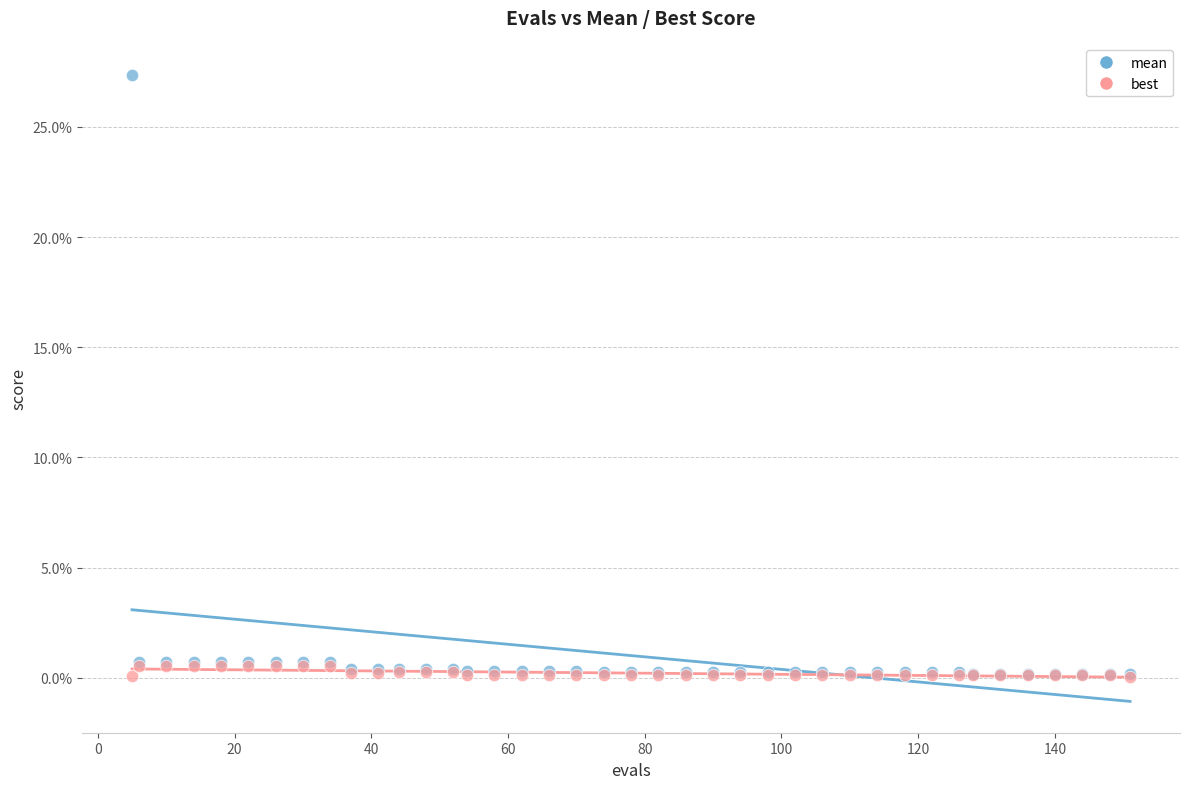

What are all the series names shown in the legend?

mean, best